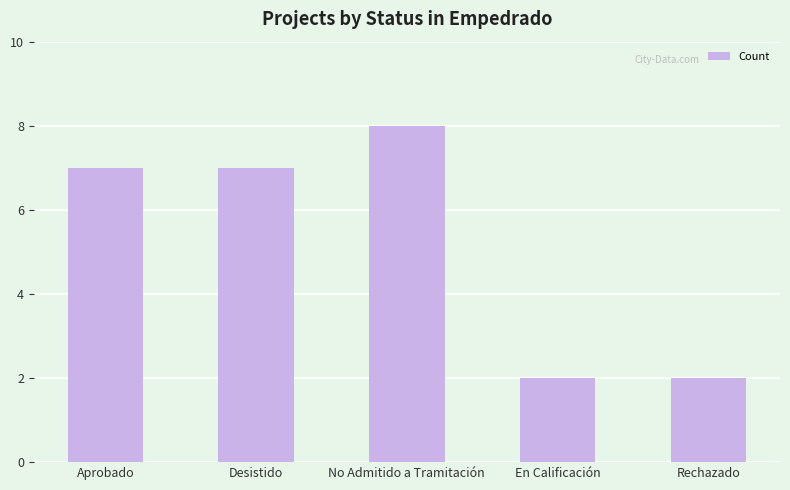

Read the value at No Admitido a Tramitación.

8